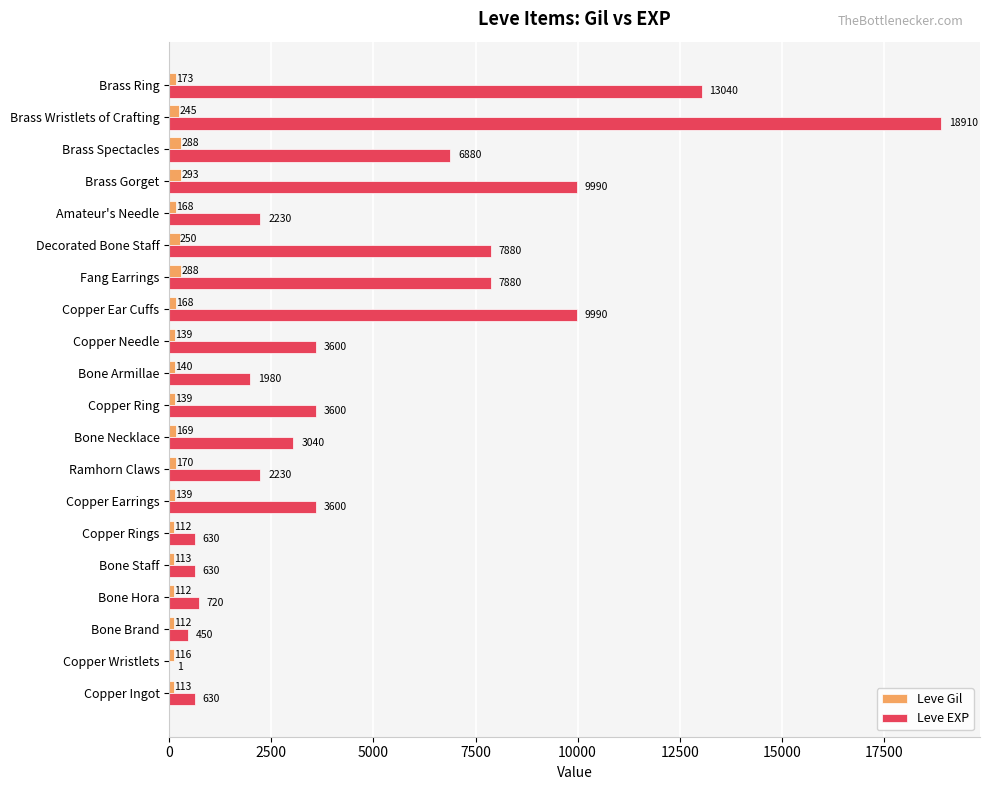

What is the sum of all Leve Gil values?

3447